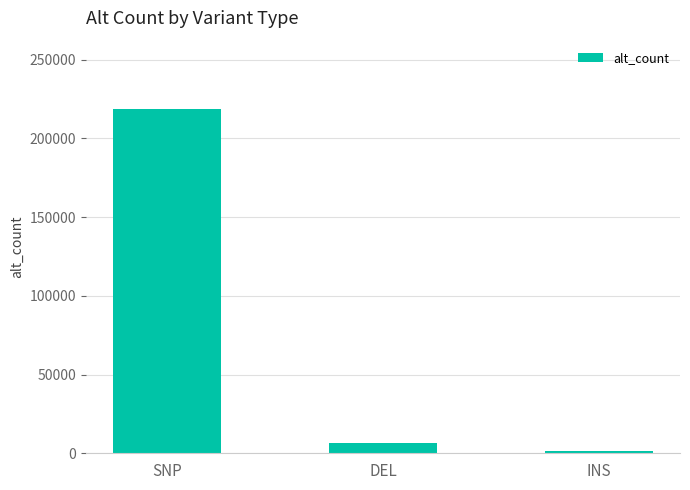

Rank the categories by value from lowest to highest.

INS, DEL, SNP